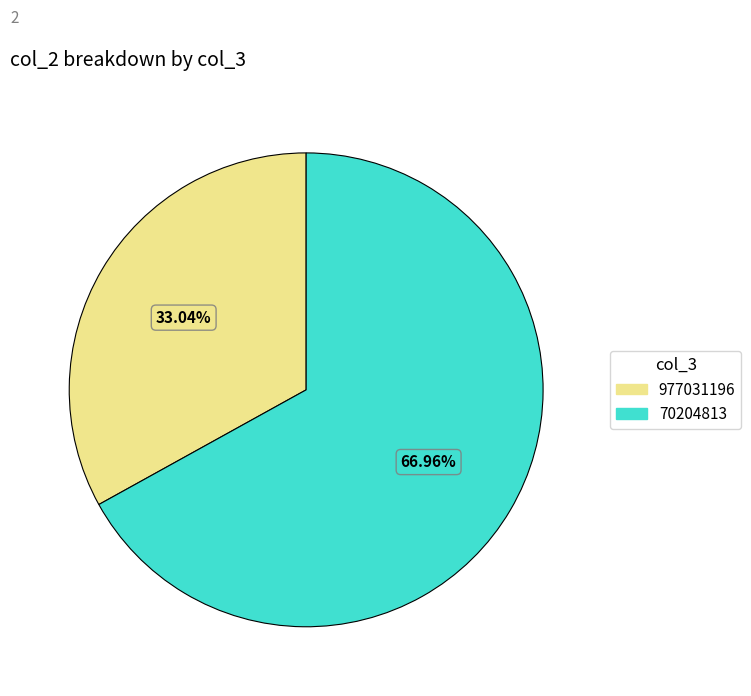

Is it true that 977031196 is 33% of the pie?

True